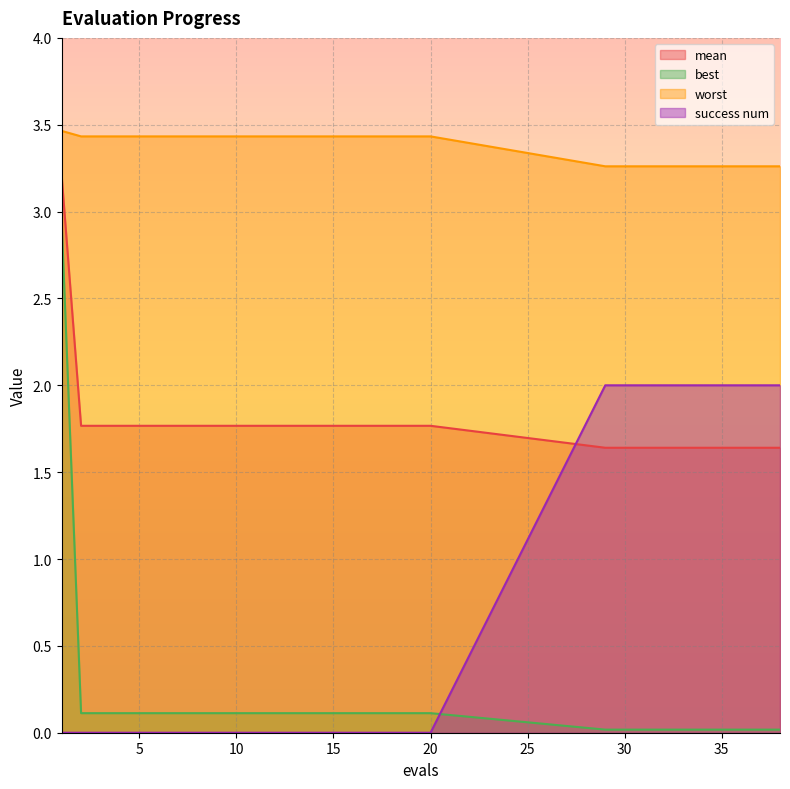

Reading left to right, what are all the values shown in this chart?

mean: 1=3.2	2=1.8	3=1.8	4=1.8	5=1.8	6=1.8	7=1.8	8=1.8	9=1.8	10=1.8	11=1.8	12=1.8	13=1.8	14=1.8	15=1.8	16=1.8	17=1.8	18=1.8	19=1.8	20=1.8	29=1.6	30=1.6	31=1.6	32=1.6	33=1.6	34=1.6	35=1.6	36=1.6	37=1.6	38=1.6
best: 1=2.9	2=0.1	3=0.1	4=0.1	5=0.1	6=0.1	7=0.1	8=0.1	9=0.1	10=0.1	11=0.1	12=0.1	13=0.1	14=0.1	15=0.1	16=0.1	17=0.1	18=0.1	19=0.1	20=0.1	29=0.0	30=0.0	31=0.0	32=0.0	33=0.0	34=0.0	35=0.0	36=0.0	37=0.0	38=0.0
worst: 1=3.5	2=3.4	3=3.4	4=3.4	5=3.4	6=3.4	7=3.4	8=3.4	9=3.4	10=3.4	11=3.4	12=3.4	13=3.4	14=3.4	15=3.4	16=3.4	17=3.4	18=3.4	19=3.4	20=3.4	29=3.3	30=3.3	31=3.3	32=3.3	33=3.3	34=3.3	35=3.3	36=3.3	37=3.3	38=3.3
success num: 1=0.0	2=0.0	3=0.0	4=0.0	5=0.0	6=0.0	7=0.0	8=0.0	9=0.0	10=0.0	11=0.0	12=0.0	13=0.0	14=0.0	15=0.0	16=0.0	17=0.0	18=0.0	19=0.0	20=0.0	29=2.0	30=2.0	31=2.0	32=2.0	33=2.0	34=2.0	35=2.0	36=2.0	37=2.0	38=2.0